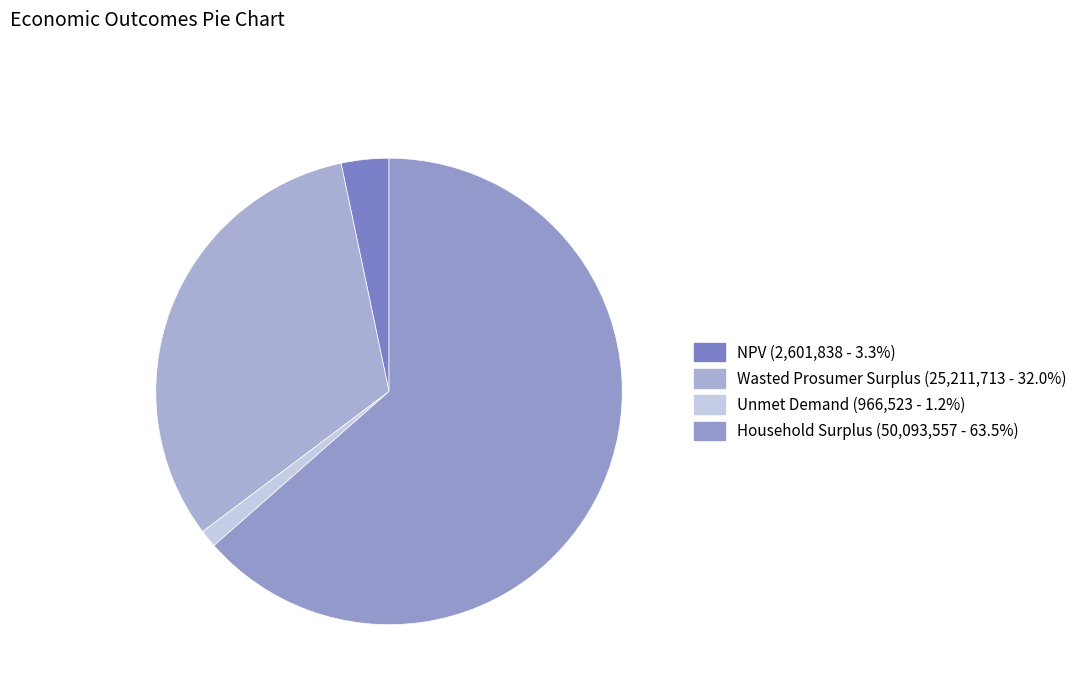

To the nearest percent, what is the average slice percentage?

25%